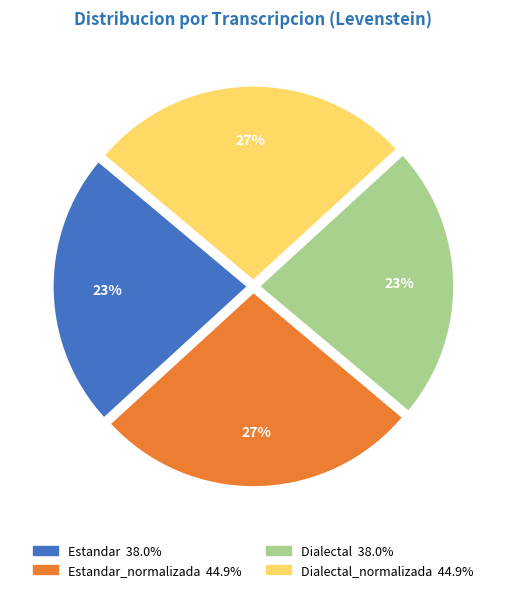

To the nearest percent, what is the average slice percentage?

25%